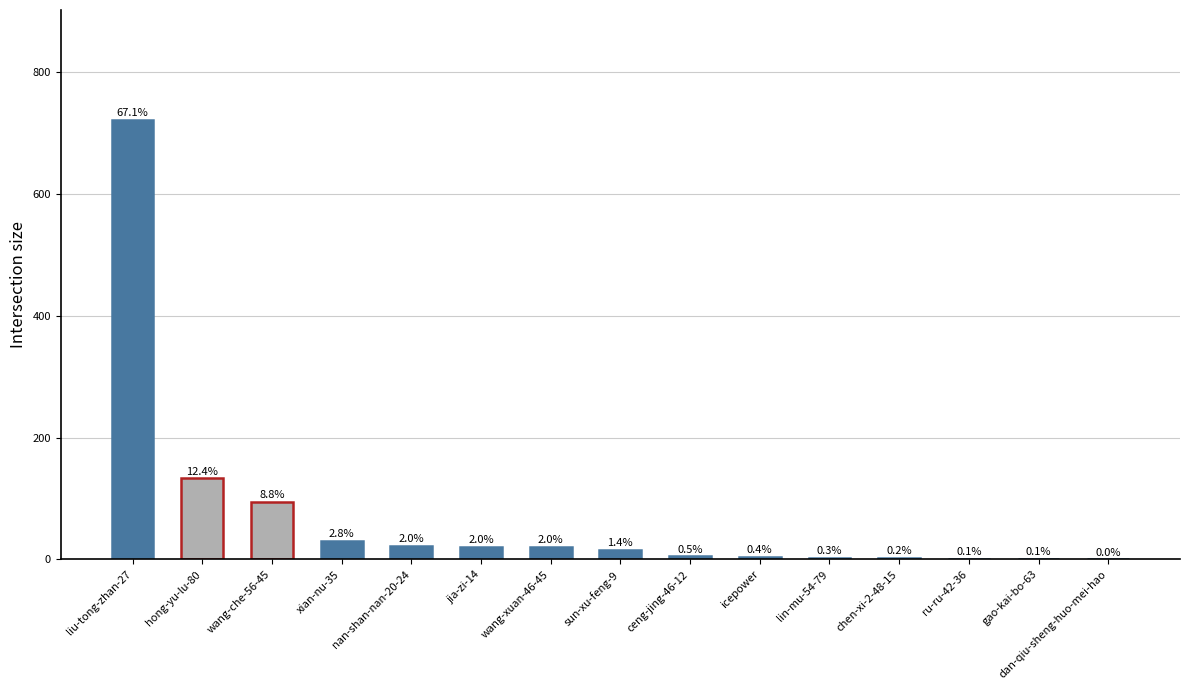

Reading left to right, list all the values displayed in this chart.

721	133	95	30	22	21	21	15	5	4	3	2	1	1	0